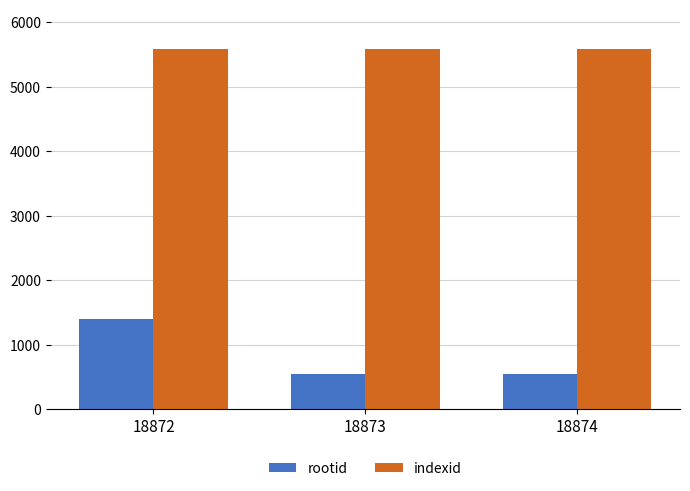

What is the spread (max minus min) of values at 18874?

5038